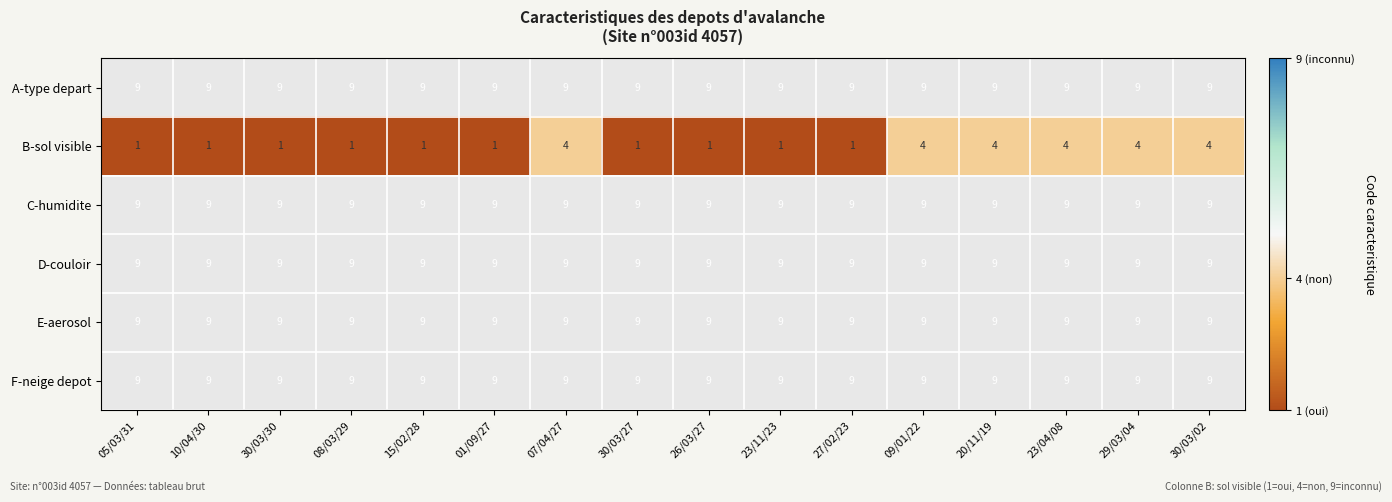

Is it true that B-sol visible equals 1 at 30/03/02?

False